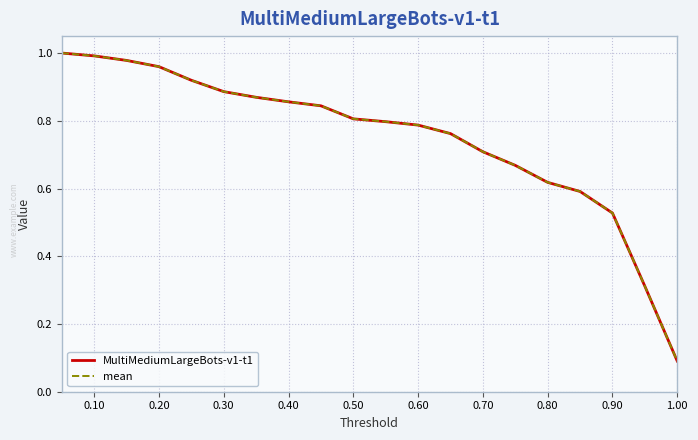

What is the minimum value shown in the chart?

0.1